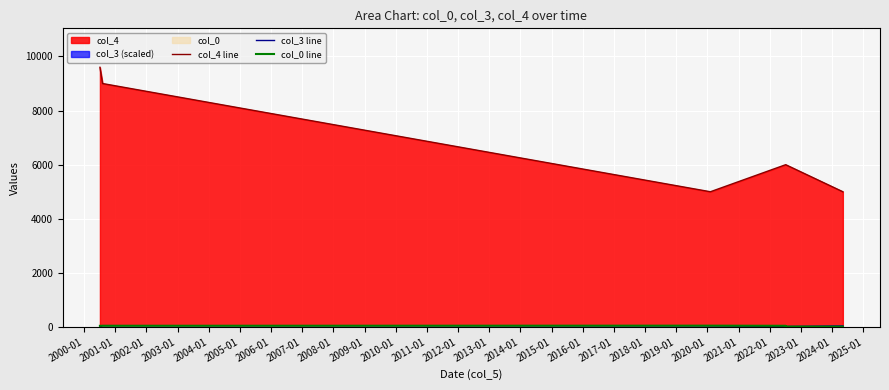

Reading right to left, list all the values displayed in this chart.

col_4 line: 5000	6000	6000	5000	9000	9600
col_3 line: 40	20	20	40	50	0
col_0 line: 15	16	45	50	46	44